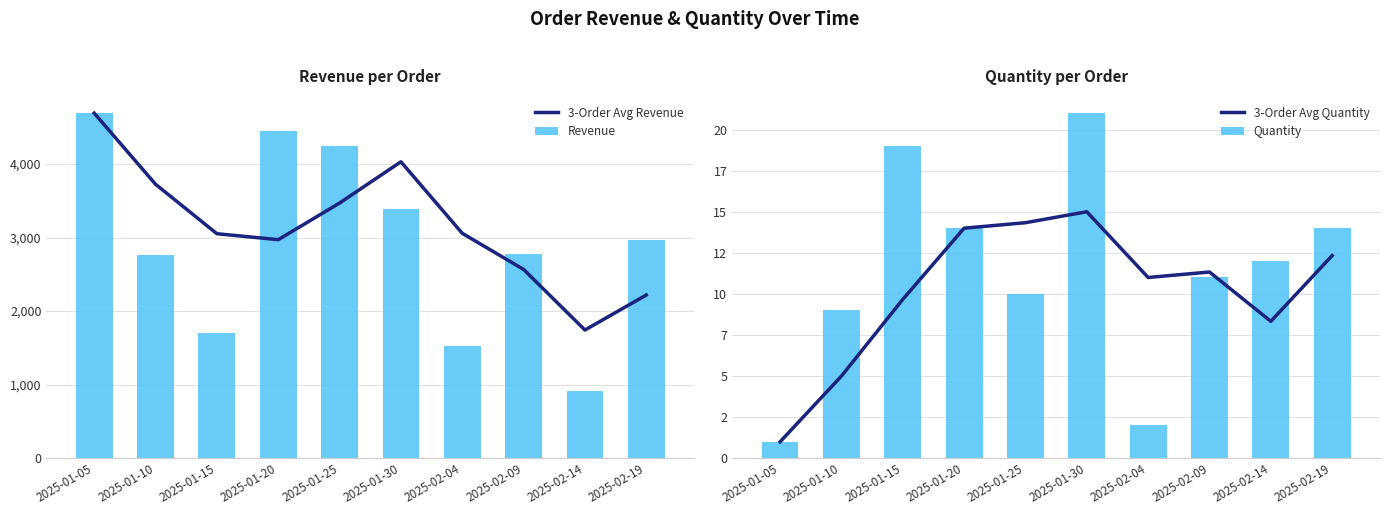

Reading left to right, what are all the values shown in this chart?

3-Order Avg Revenue: 2025-01-05=4691.0	2025-01-10=3724.5	2025-01-15=3052.0	2025-01-20=2971.3	2025-01-25=3469.0	2025-01-30=4030.0	2025-02-04=3057.7	2025-02-09=2566.7	2025-02-14=1743.0	2025-02-19=2219.0
Revenue: 2025-01-05=4691.0	2025-01-10=2758.0	2025-01-15=1707.0	2025-01-20=4449.0	2025-01-25=4251.0	2025-01-30=3390.0	2025-02-04=1532.0	2025-02-09=2778.0	2025-02-14=919.0	2025-02-19=2960.0
3-Order Avg Quantity: 2025-01-05=1.0	2025-01-10=5.0	2025-01-15=9.7	2025-01-20=14.0	2025-01-25=14.3	2025-01-30=15.0	2025-02-04=11.0	2025-02-09=11.3	2025-02-14=8.3	2025-02-19=12.3
Quantity: 2025-01-05=1.0	2025-01-10=9.0	2025-01-15=19.0	2025-01-20=14.0	2025-01-25=10.0	2025-01-30=21.0	2025-02-04=2.0	2025-02-09=11.0	2025-02-14=12.0	2025-02-19=14.0